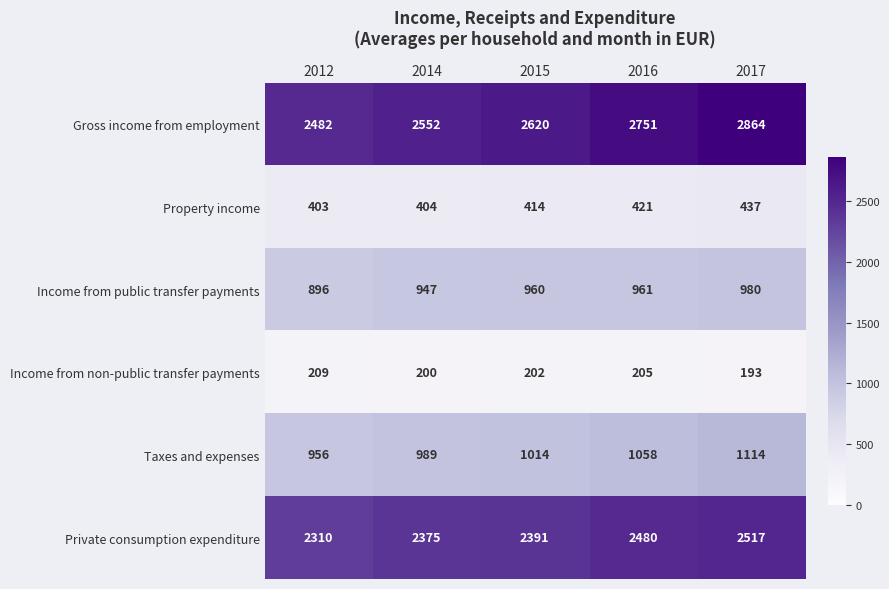

The value of Income from non-public transfer payments at 2014 is 200. True or false?

True